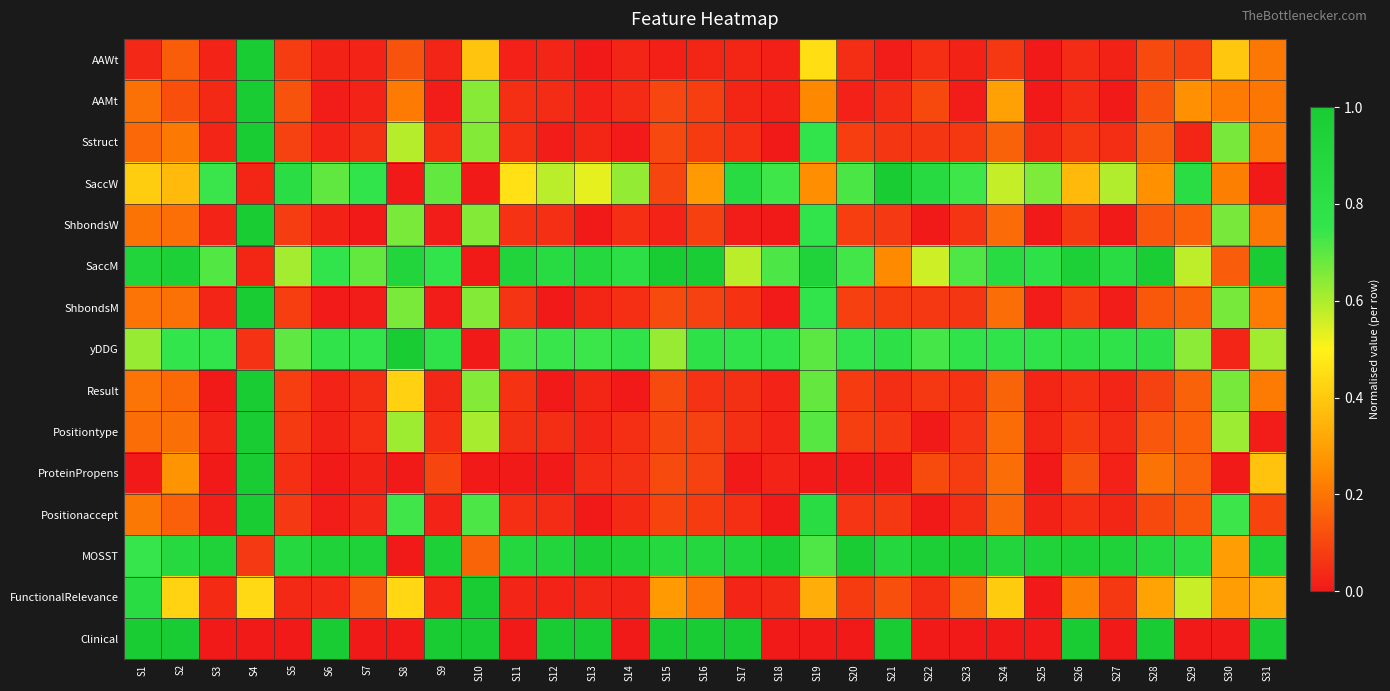

At how many categories does at least one series exceed 0?

31